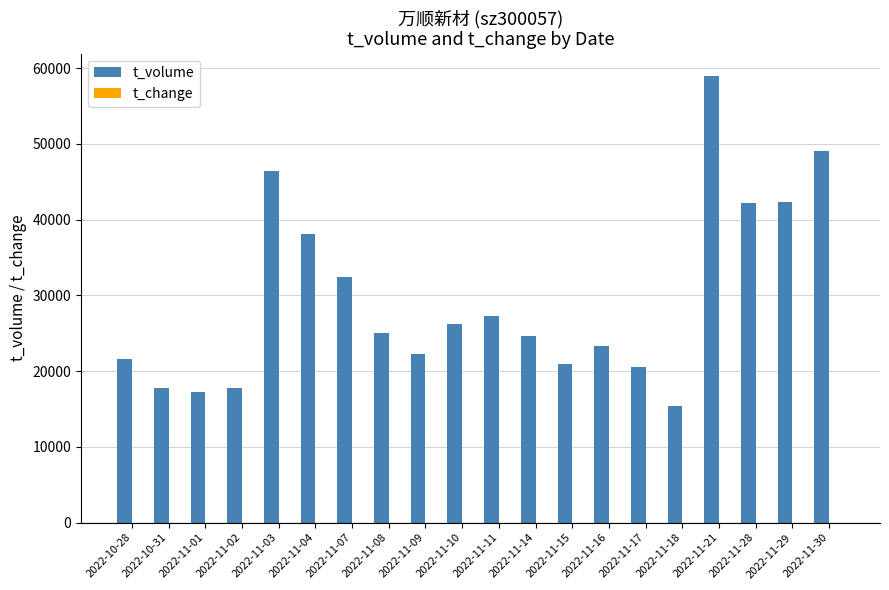

At which category is the sum across all series the highest?

2022-11-21